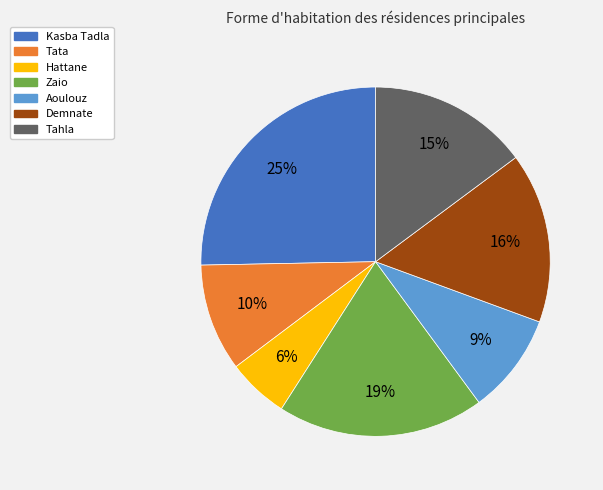

True or false: Aoulouz accounts for 17% of the total.

False